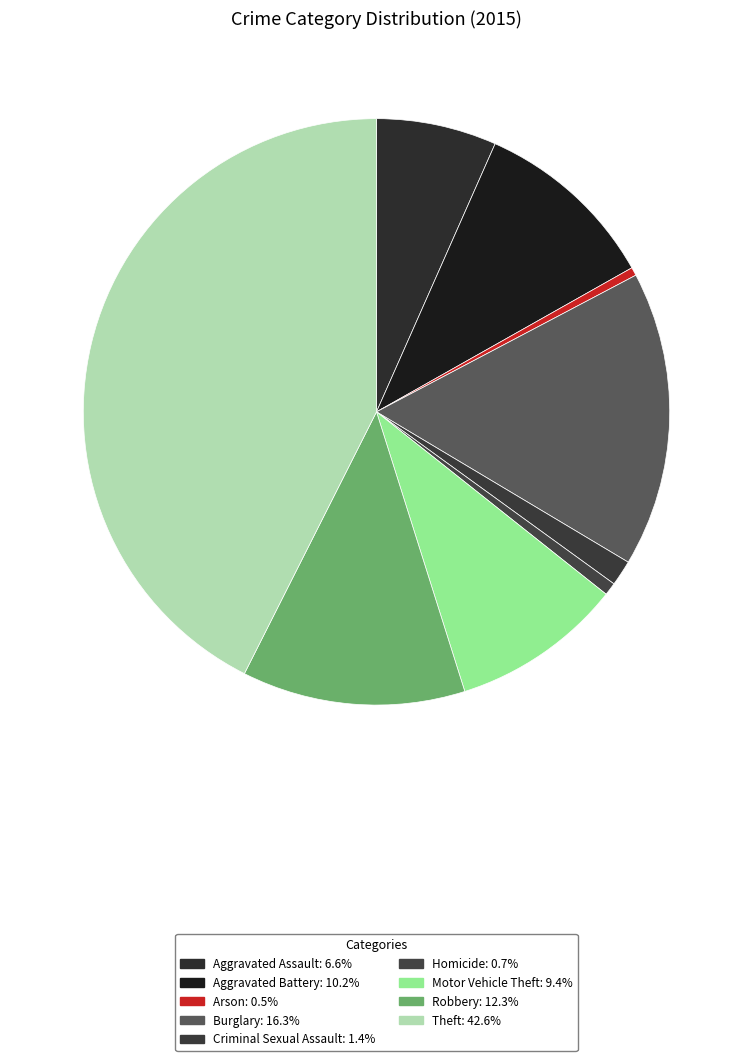

Does Motor Vehicle Theft account for over 50% of the chart?

No